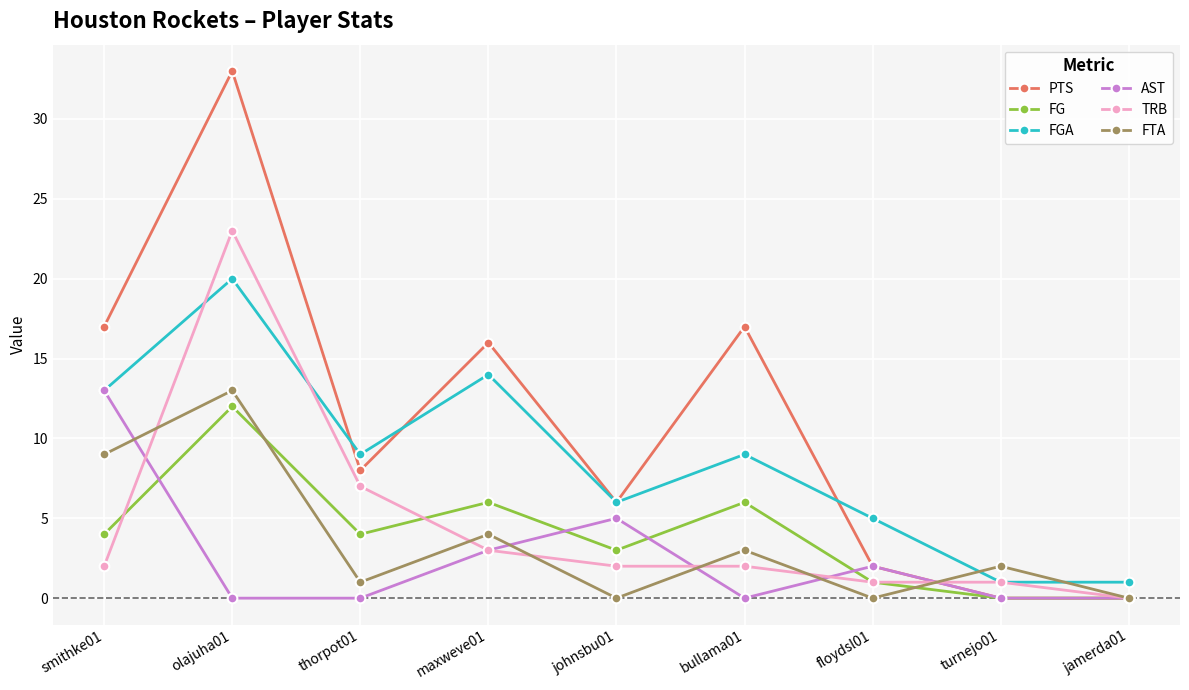

Where do AST and TRB first cross each other?

smithke01 and olajuha01